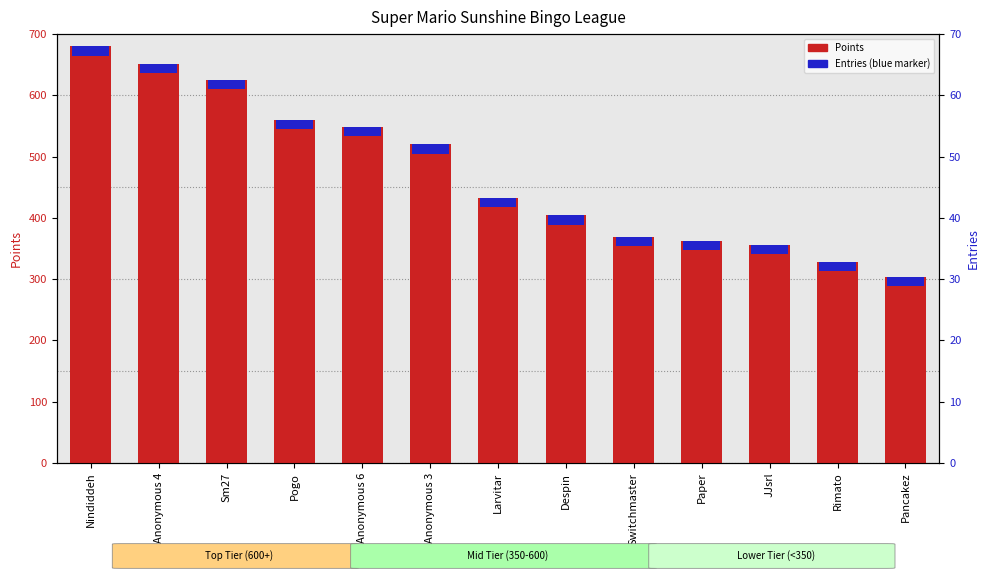

Rank the series at Rimato from lowest to highest value.

Entries (scaled), Entries, Points